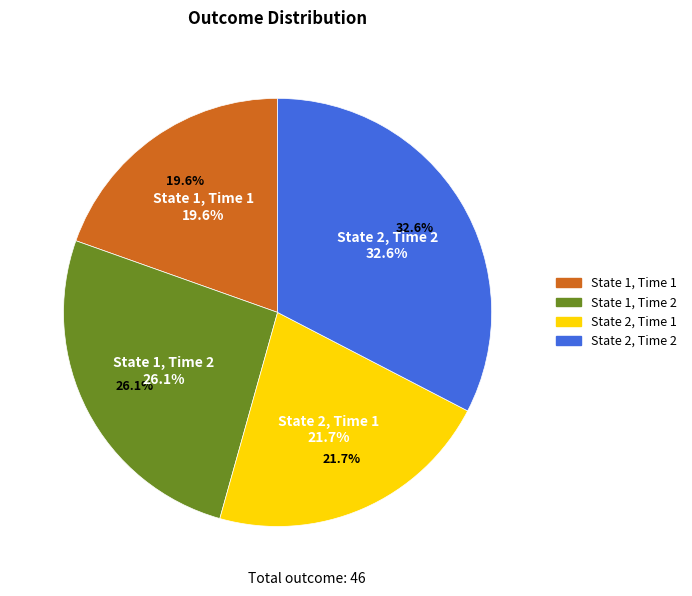

What is the change in value from State 1, Time 2 to State 2, Time 1?

-2